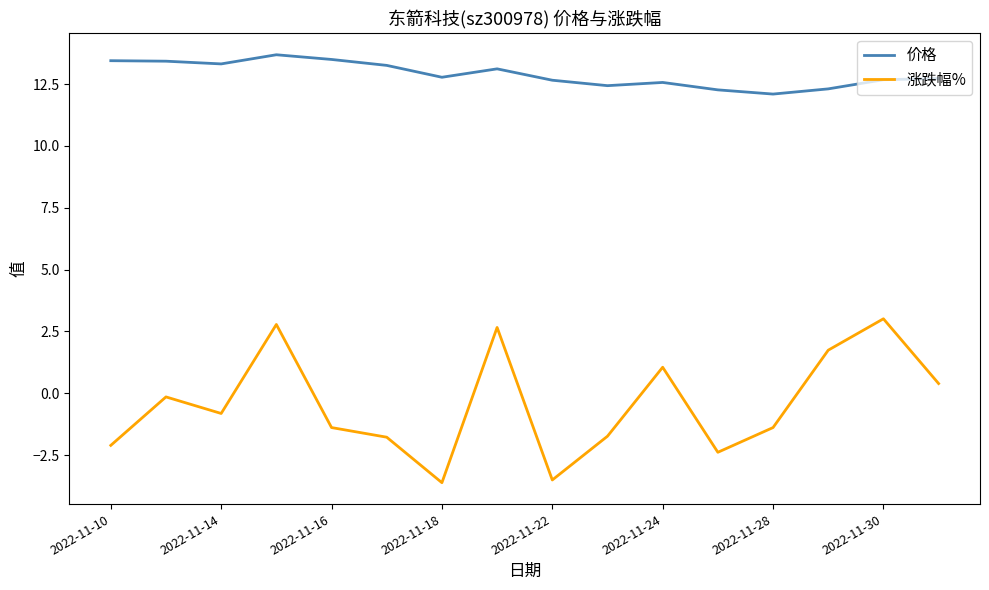

What is the difference between the maximum and minimum values in the 涨跌幅% series?

6.6